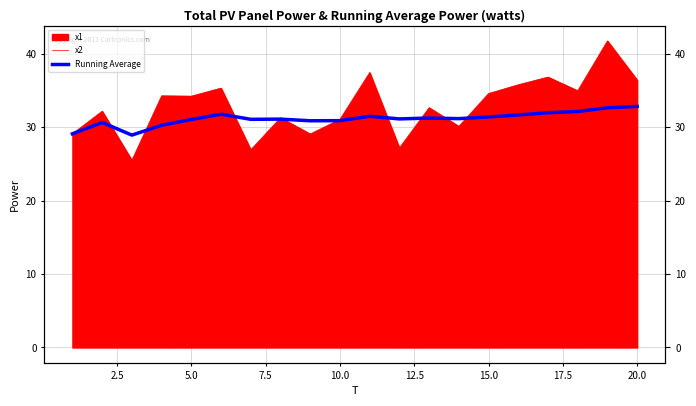

In Running Average, how many points are lower than both neighbors (excluding endpoints)?

5